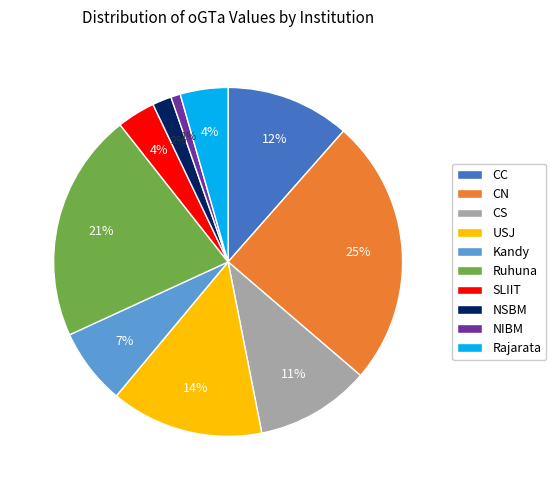

Between USJ and SLIIT, which is larger?

USJ